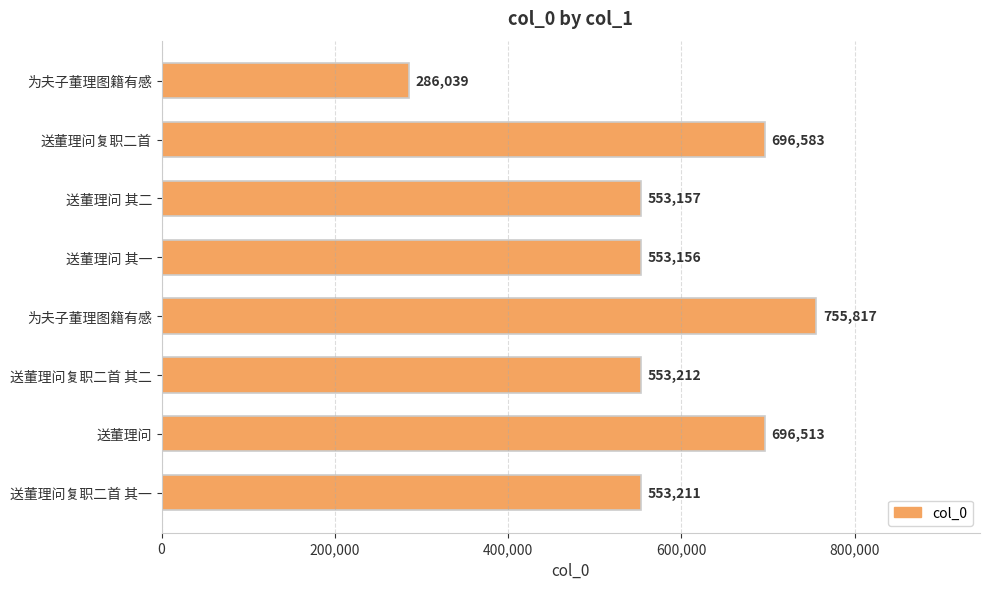

How many data points are less than 553212?

4